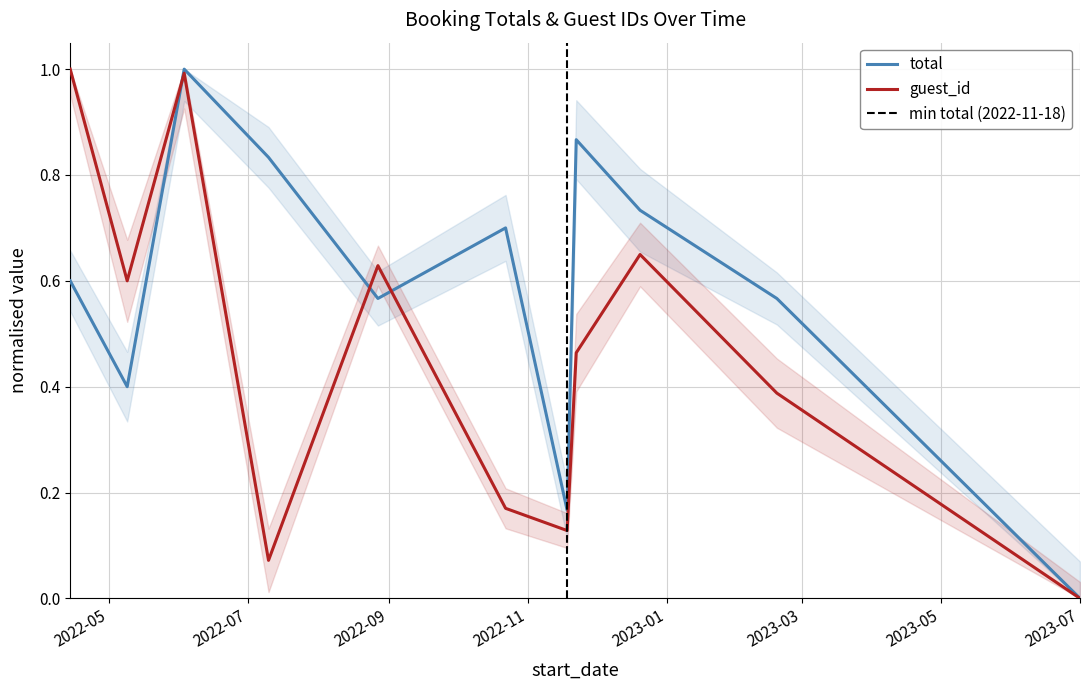

Reading left to right, transcribe all the data shown in this chart.

total: 2022-04-14=0.6	2022-05-09=0.4	2022-06-03=1.0	2022-07-10=0.8	2022-08-27=0.6	2022-10-22=0.7	2022-11-18=0.2	2022-11-22=0.9	2022-12-20=0.7	2023-02-18=0.6	2023-07-01=0.0
guest_id: 2022-04-14=1.0	2022-05-09=0.6	2022-06-03=1.0	2022-07-10=0.1	2022-08-27=0.6	2022-10-22=0.2	2022-11-18=0.1	2022-11-22=0.5	2022-12-20=0.6	2023-02-18=0.4	2023-07-01=0.0